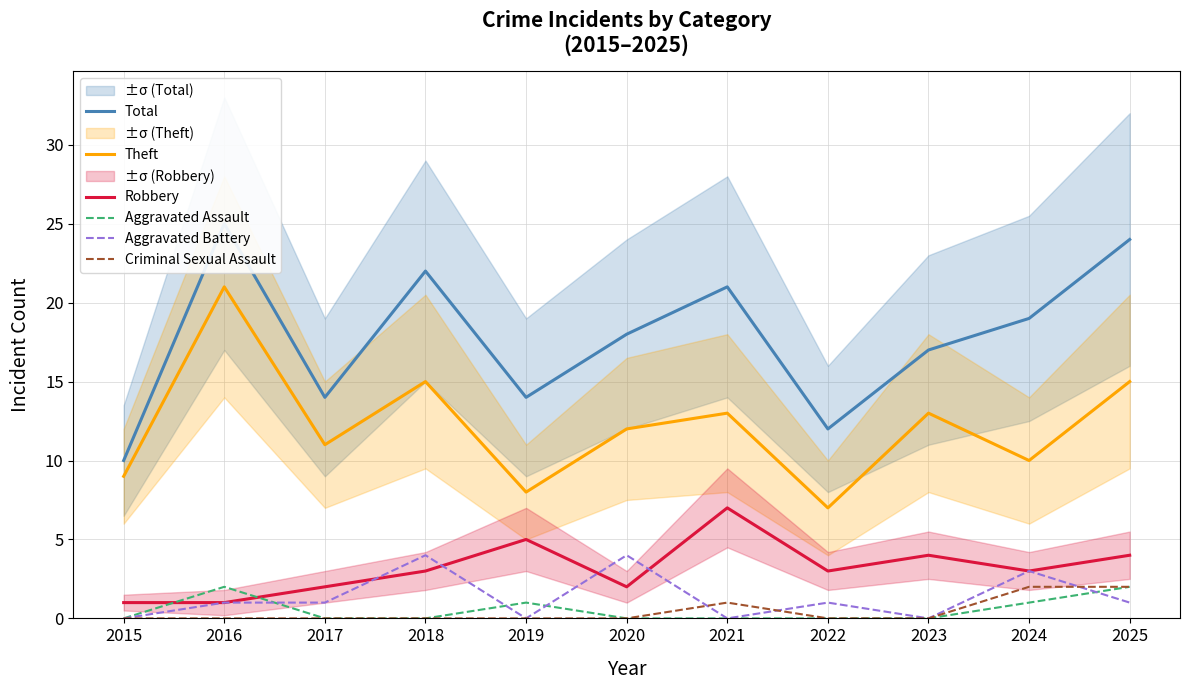

Where is the first local maximum for Aggravated Assault?

2016